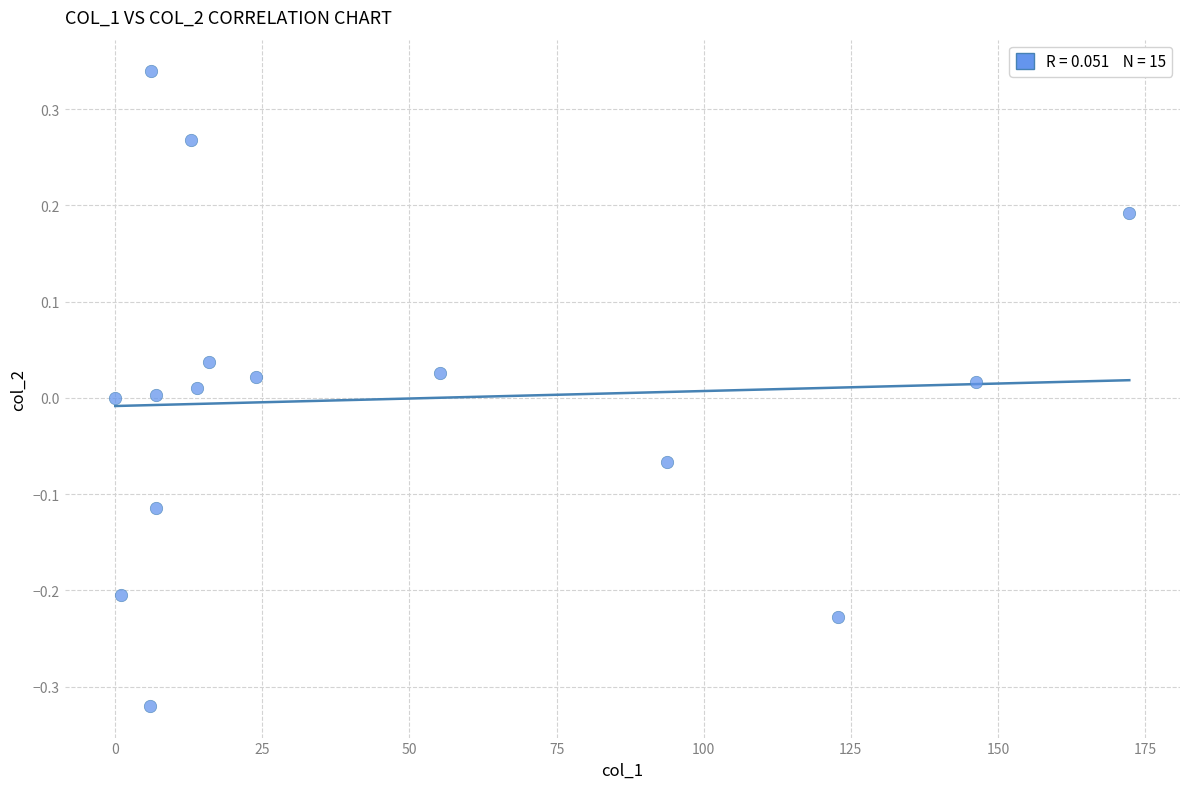

What is the range of Y values (max minus min)?

0.7